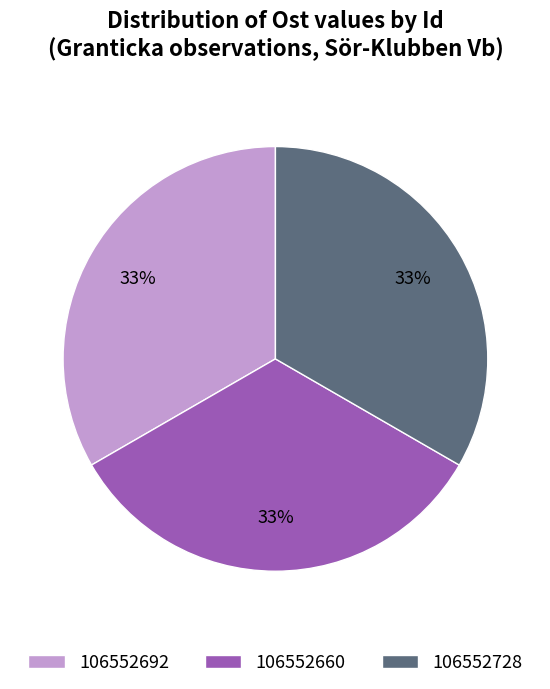

Approximately how many times larger is the value at 106552660 compared to 106552692?

1.0